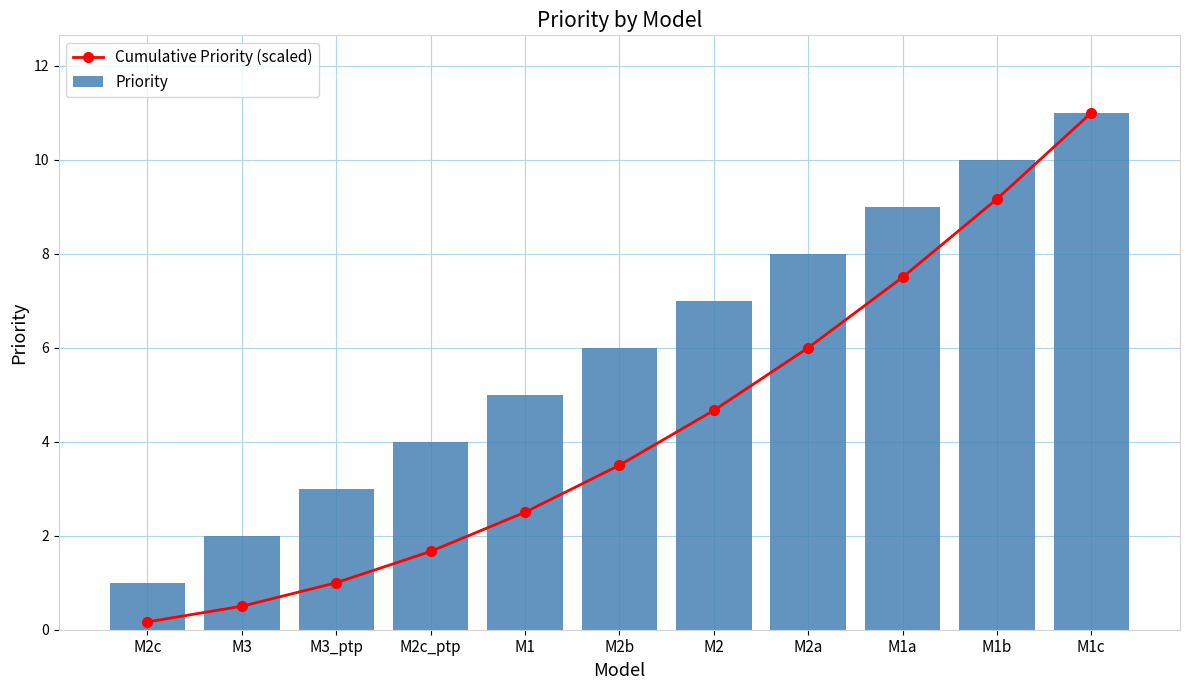

What position from the right is M2a?

4